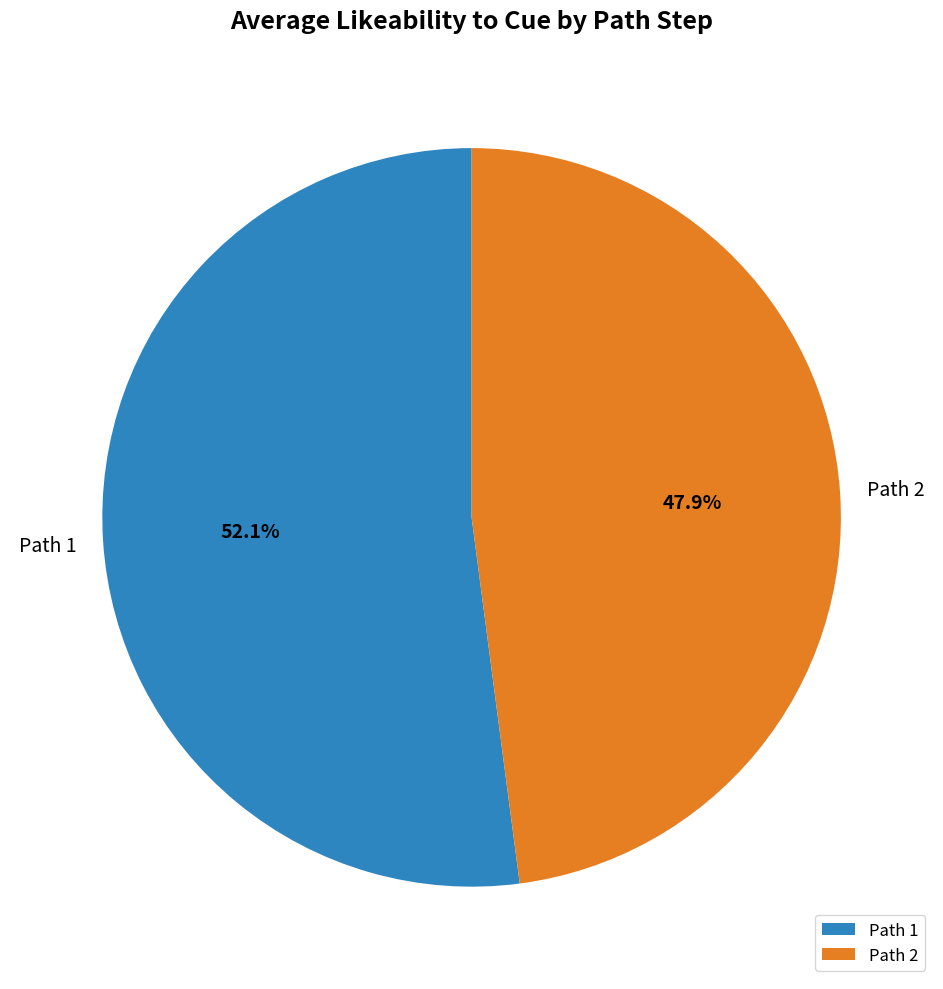

Which slice is the smallest?

Path 2